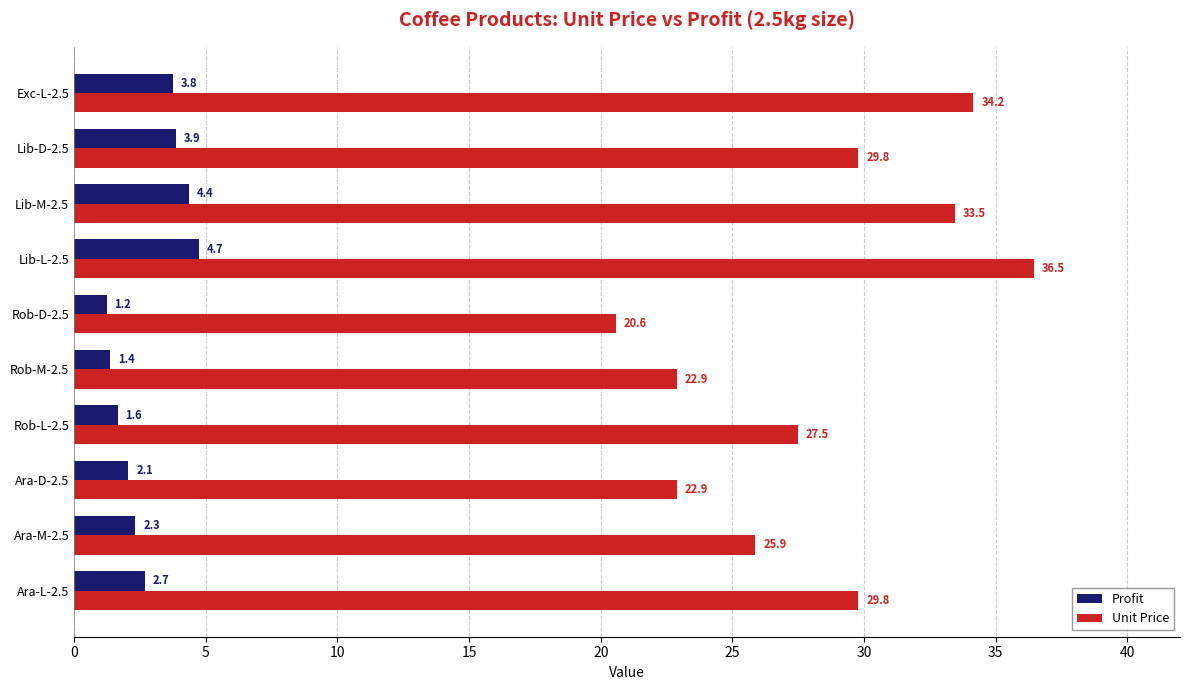

At how many categories does at least one series exceed 23?

7